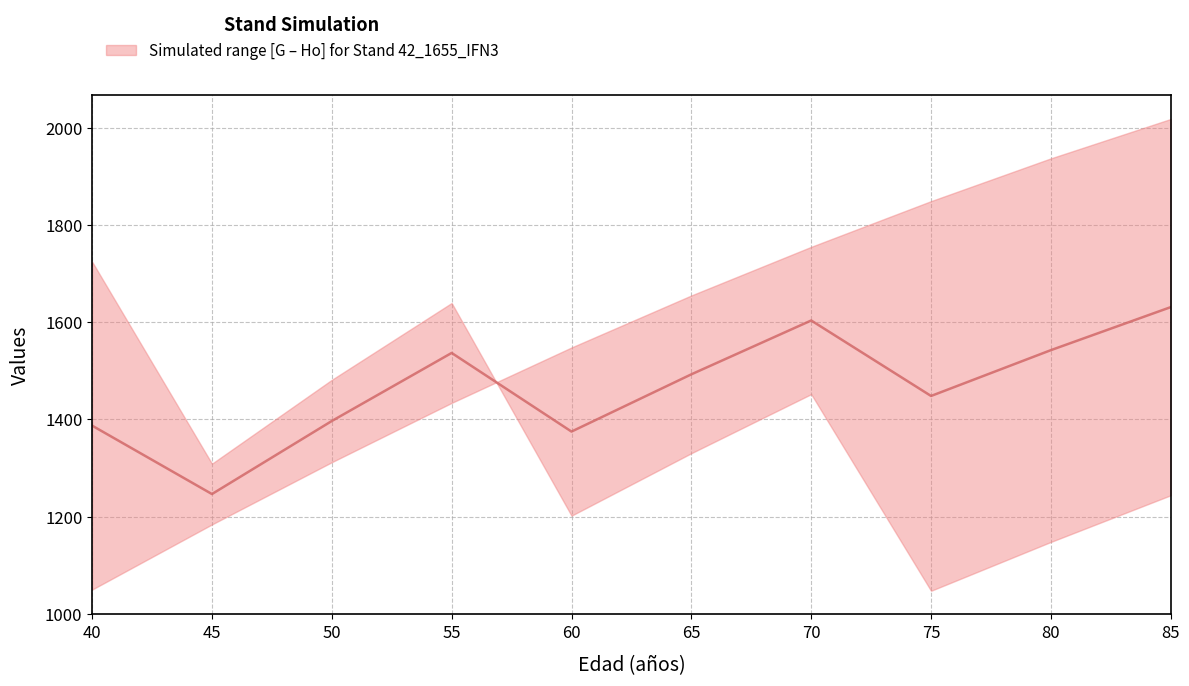

Does the chart have visible grid lines?

Yes